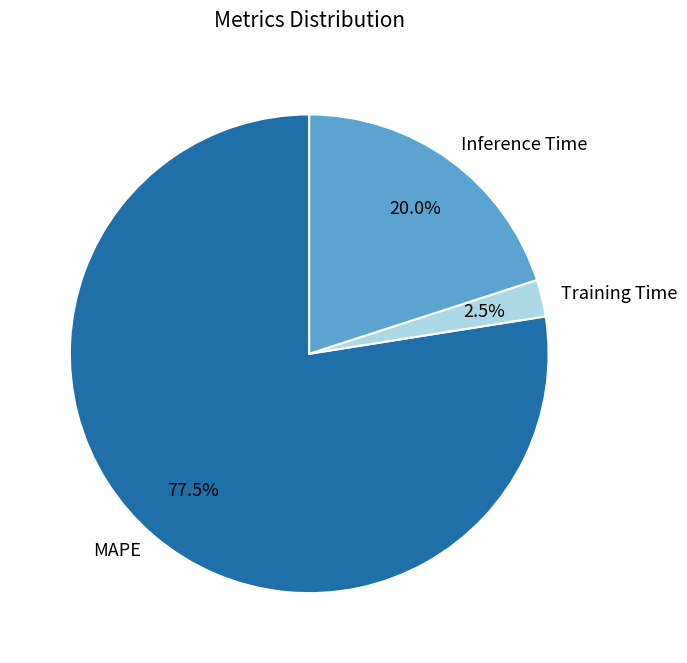

Count the number of slices in the pie.

3